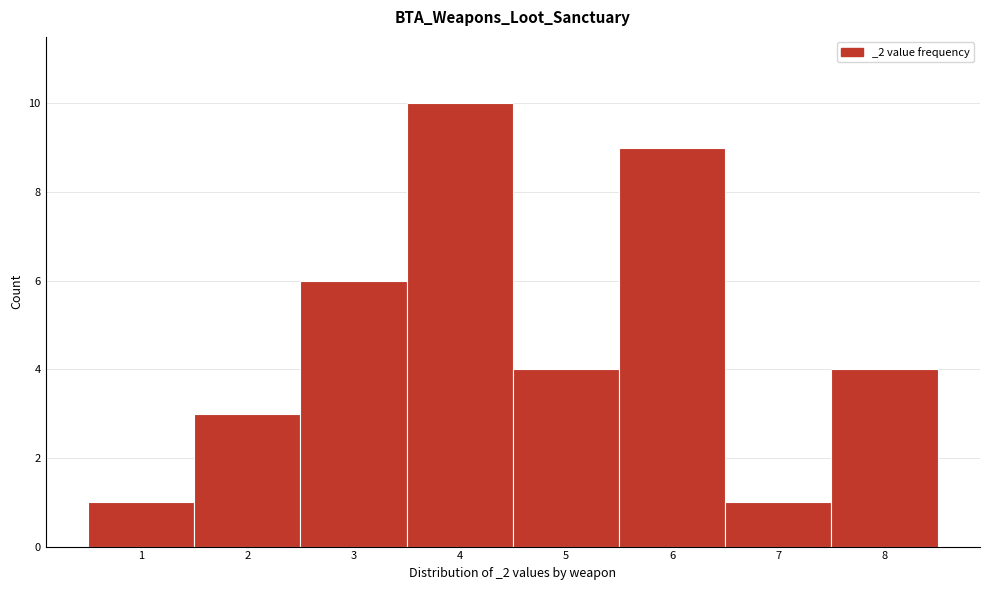

Reading right to left, transcribe all the data shown in this chart.

4	1	9	4	10	6	3	1